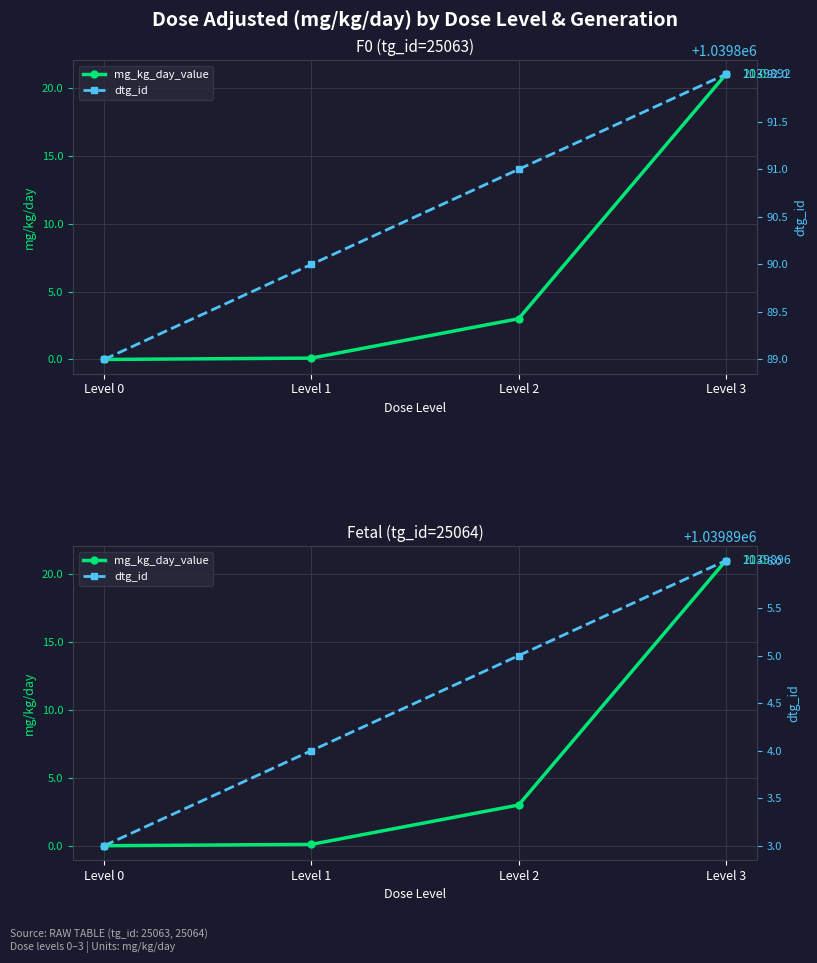

Is this an area chart (filled region under the line)?

No